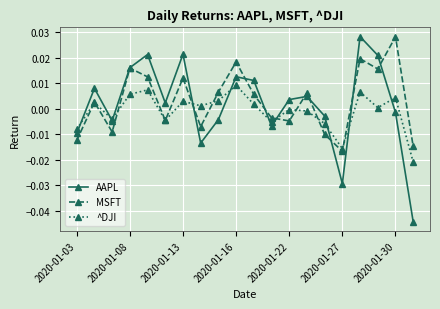

Which series has the largest range (max minus min)?

AAPL